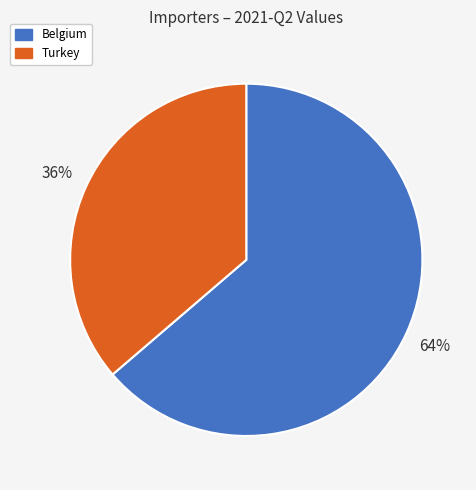

What is the largest slice in the pie chart?

Belgium